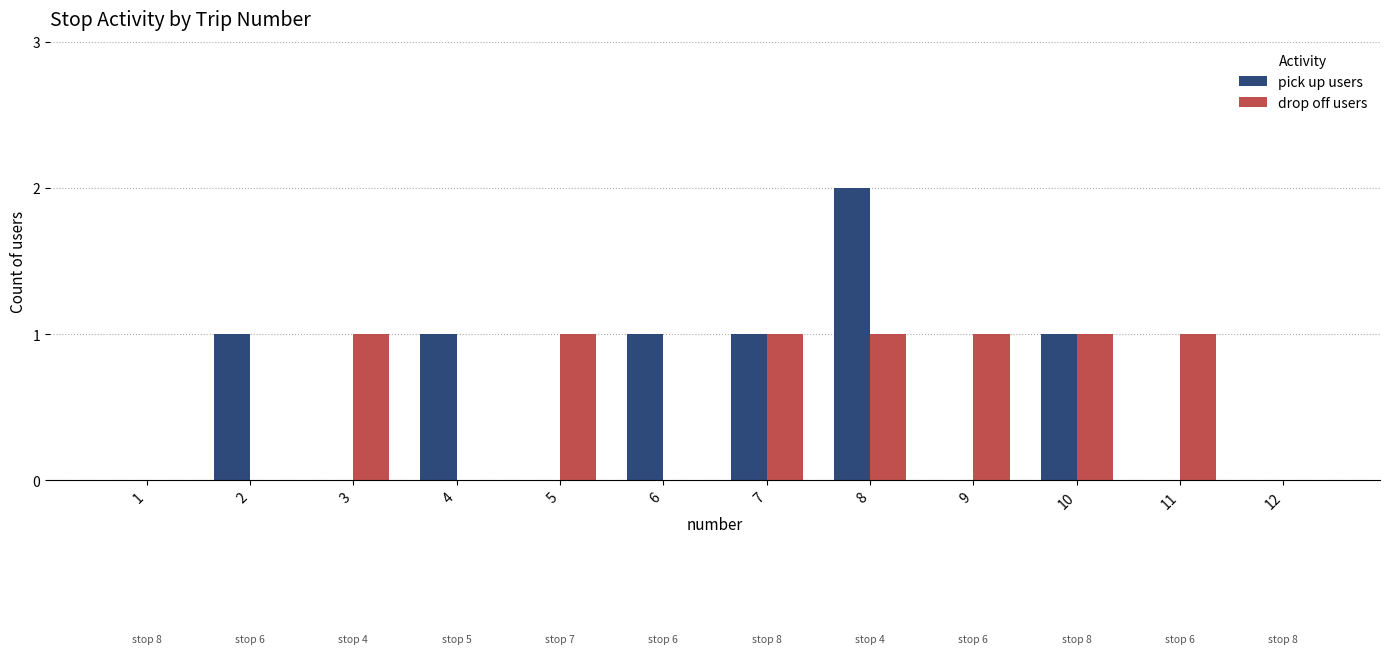

Reading left to right, extract all data points from this chart.

pick up users: 0	1	0	1	0	1	1	2	0	1	0	0
drop off users: 0	0	1	0	1	0	1	1	1	1	1	0